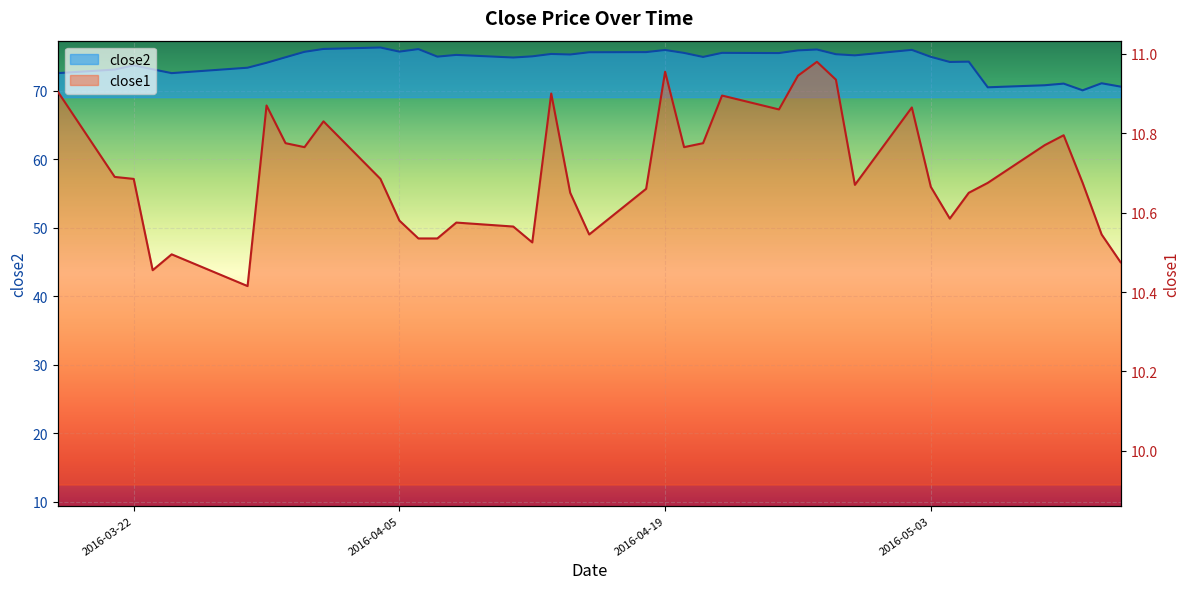

True or false: close1 and close2 intersect in this chart.

False